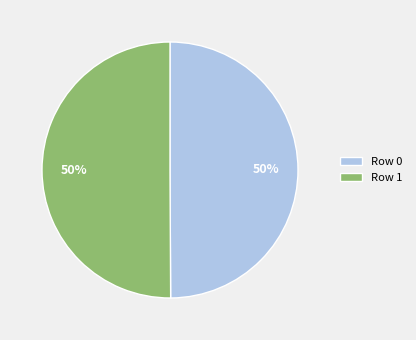

The Row 0 slice represents 50% of the pie. True or false?

True